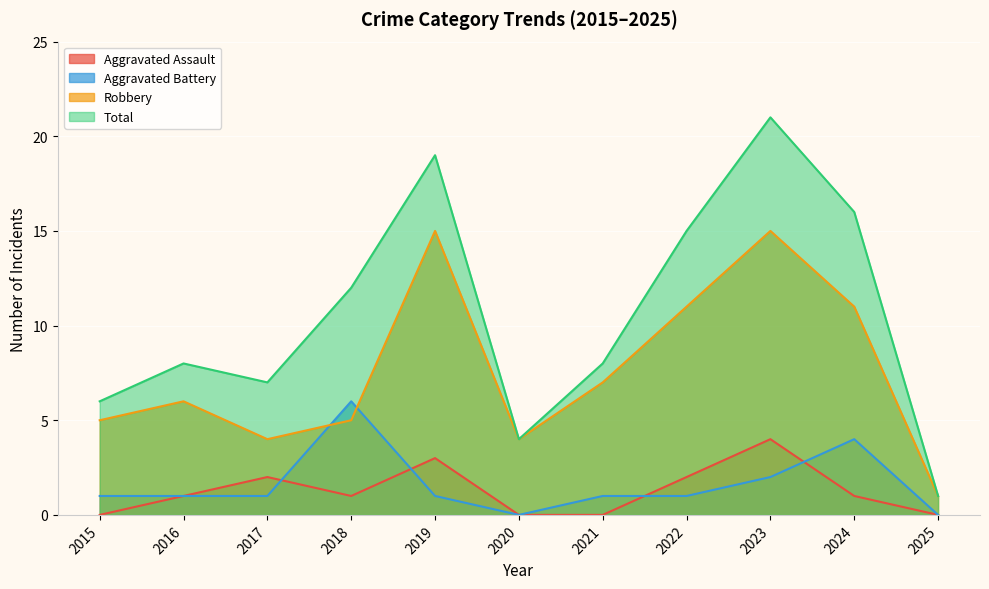

Count the Aggravated Battery values in the range 1 to 2.

7